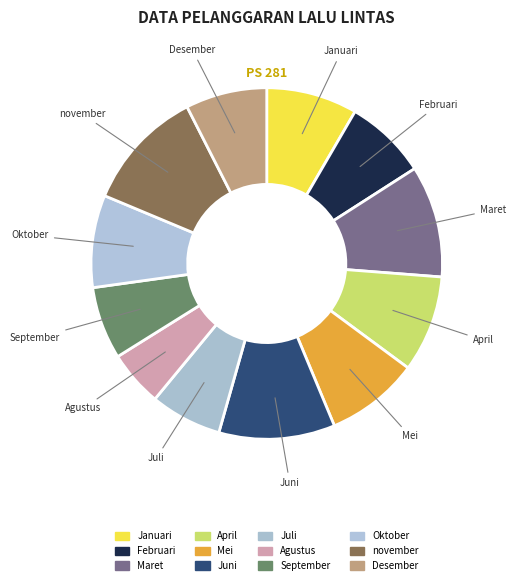

To the nearest percent, what is the combined percentage of April and Januari?

17%